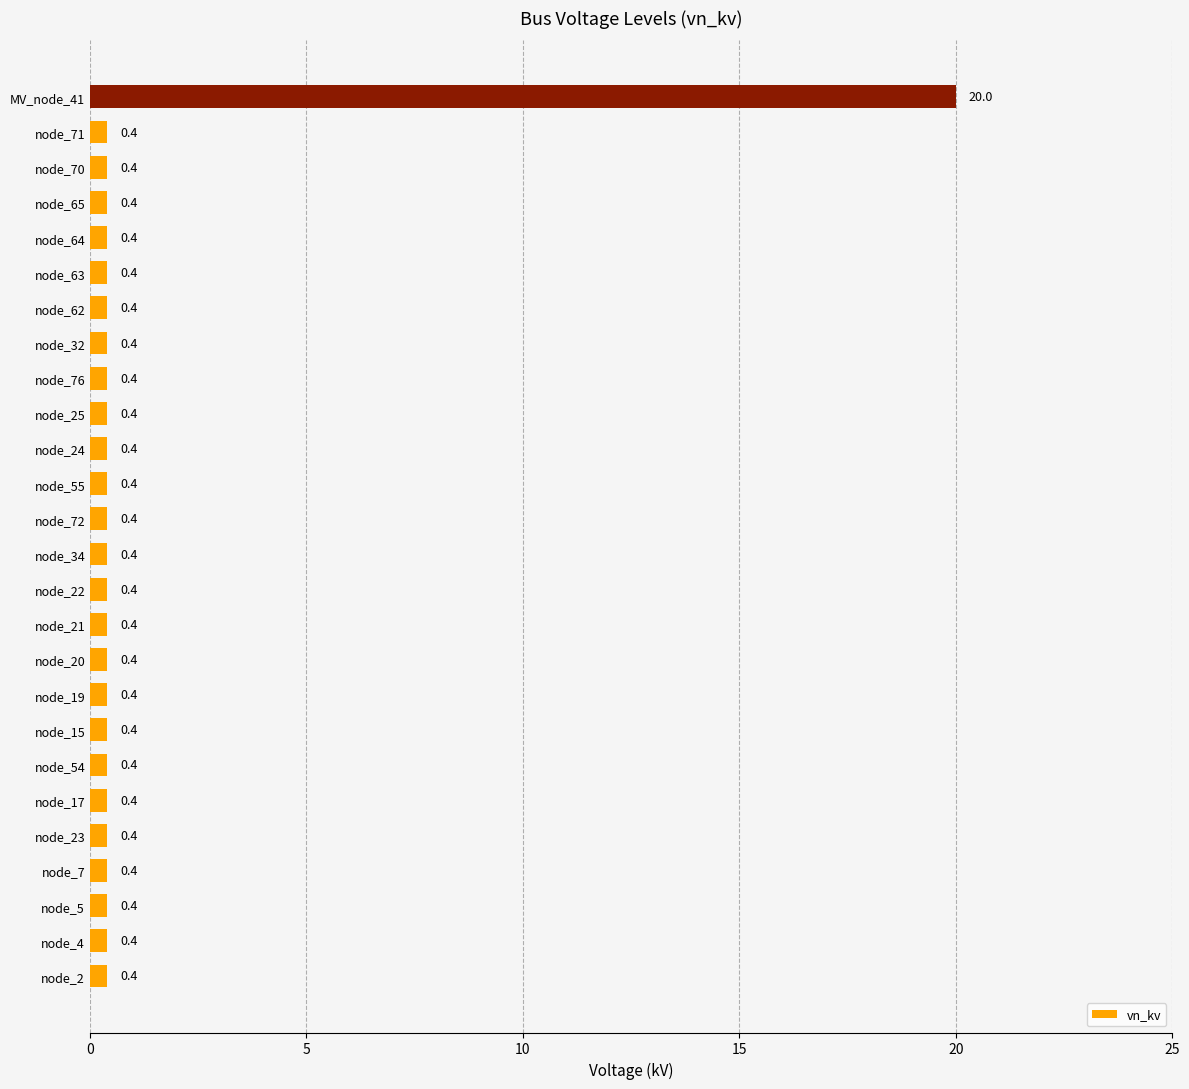

What is the change in value from node_5 to MV_node_41?

+19.6